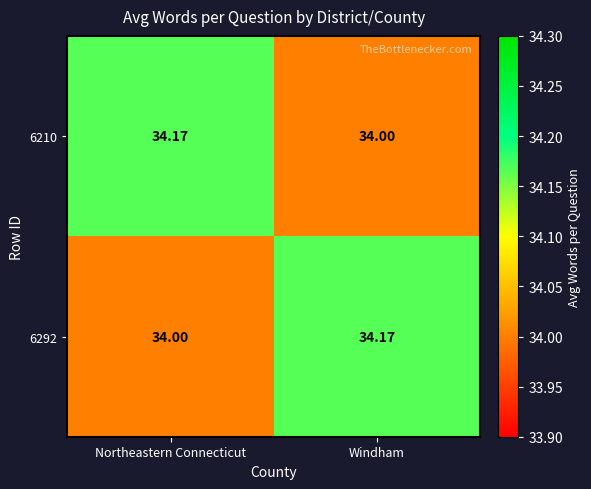

What is the total value across all series at Windham?

68.2